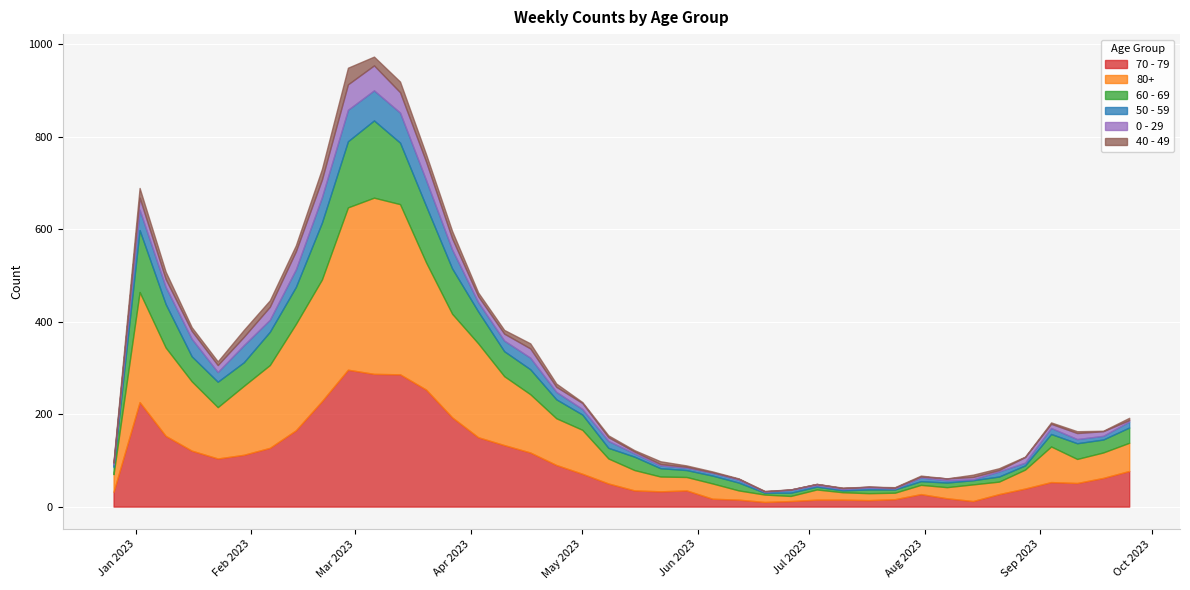

What is the spread (max minus min) of values at 2023-03-06?

362